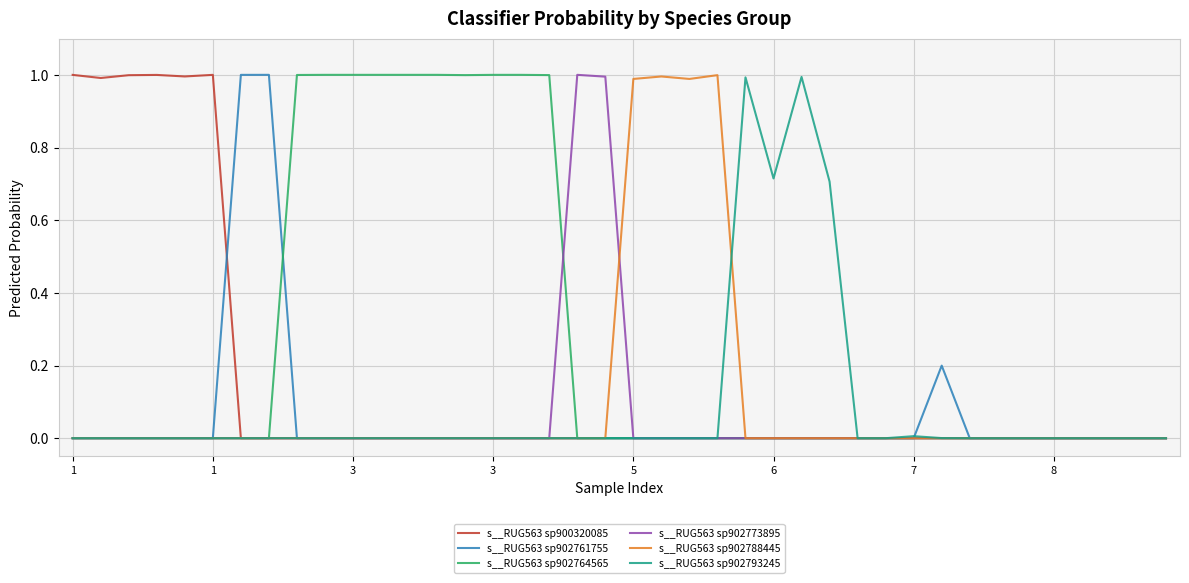

Is this an area chart (filled region under the line)?

No